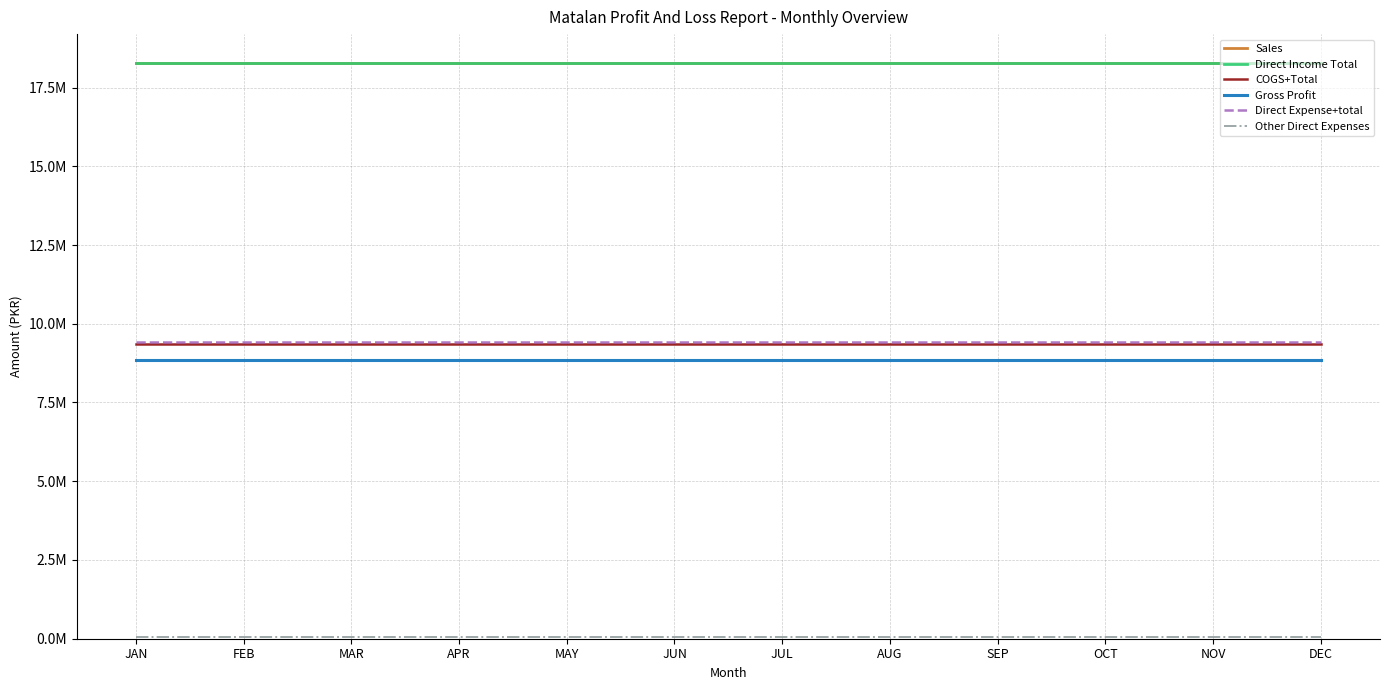

Is the value of COGS+Total at MAR greater than the value of Direct Income Total at SEP?

No